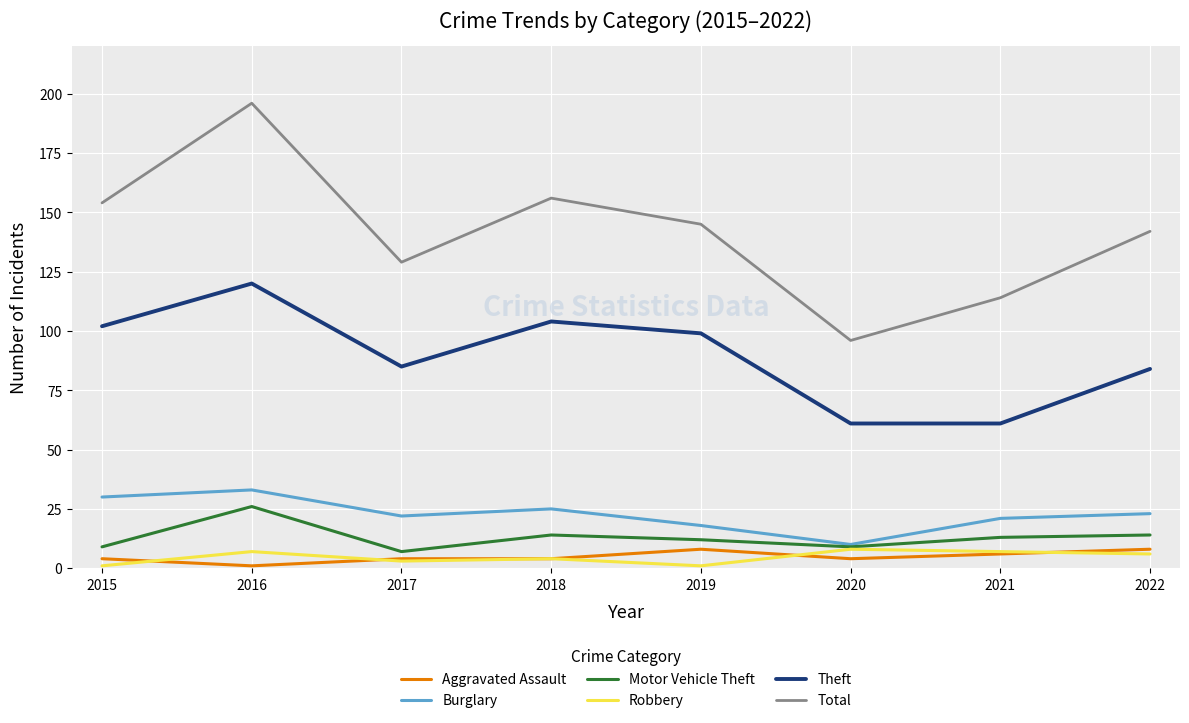

True or false: Burglary and Total cross at least once.

False